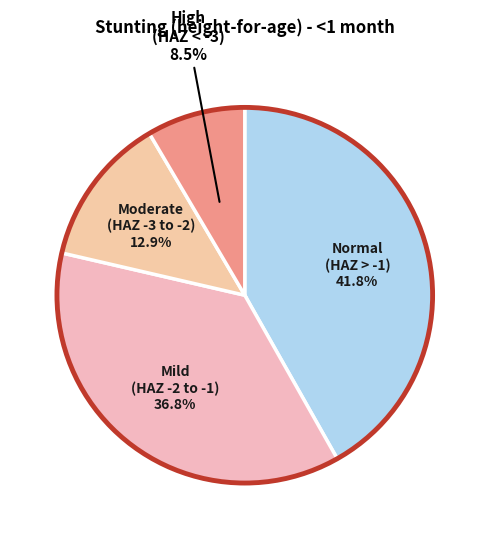

Is there any slice that represents more than half of the pie?

No